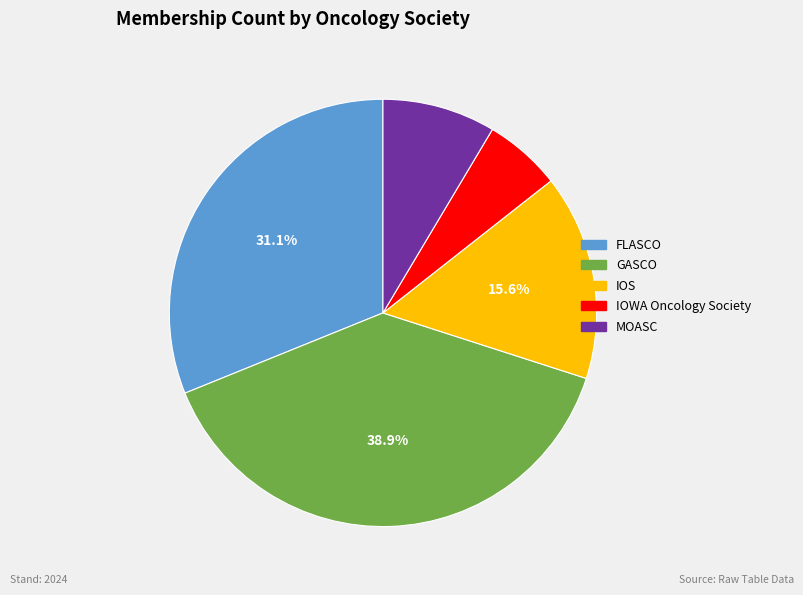

Which has a higher value, GASCO or IOWA Oncology Society?

GASCO